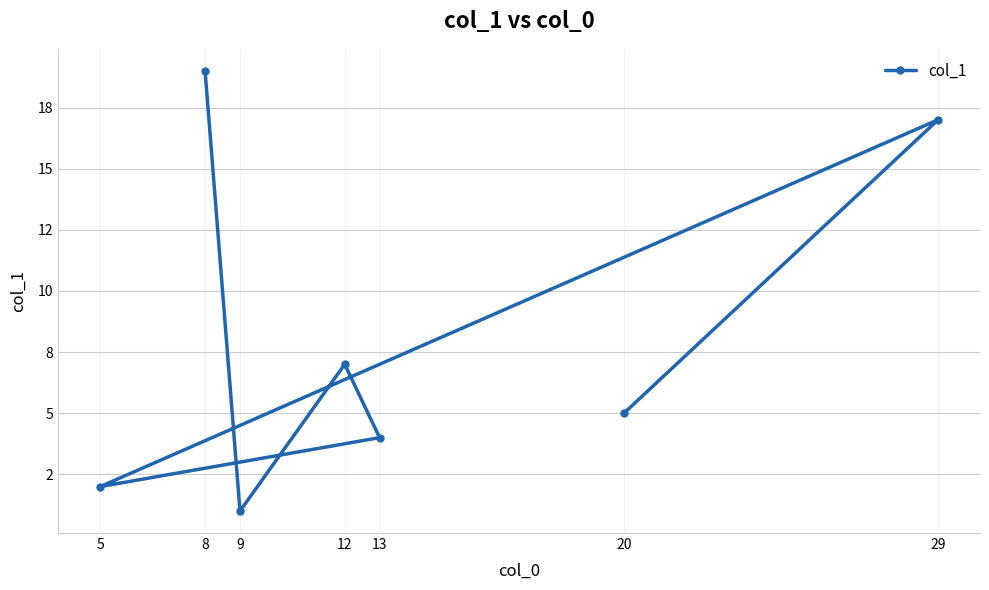

Which label corresponds to the largest value in the chart?

8